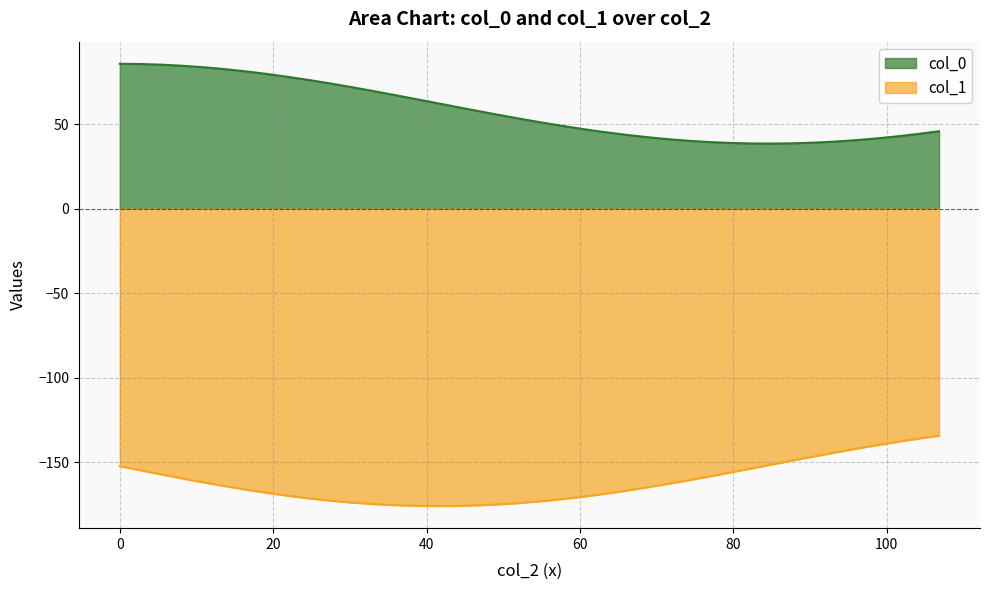

True or false: col_0 and col_1 intersect in this chart.

False